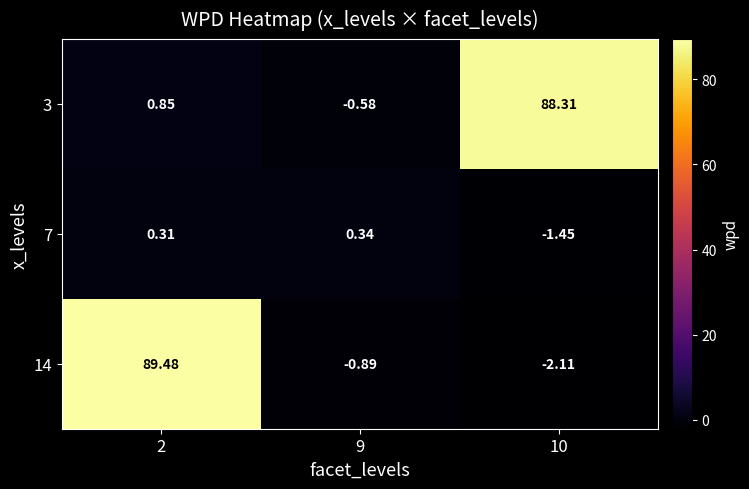

Count the number of categories in the chart.

3